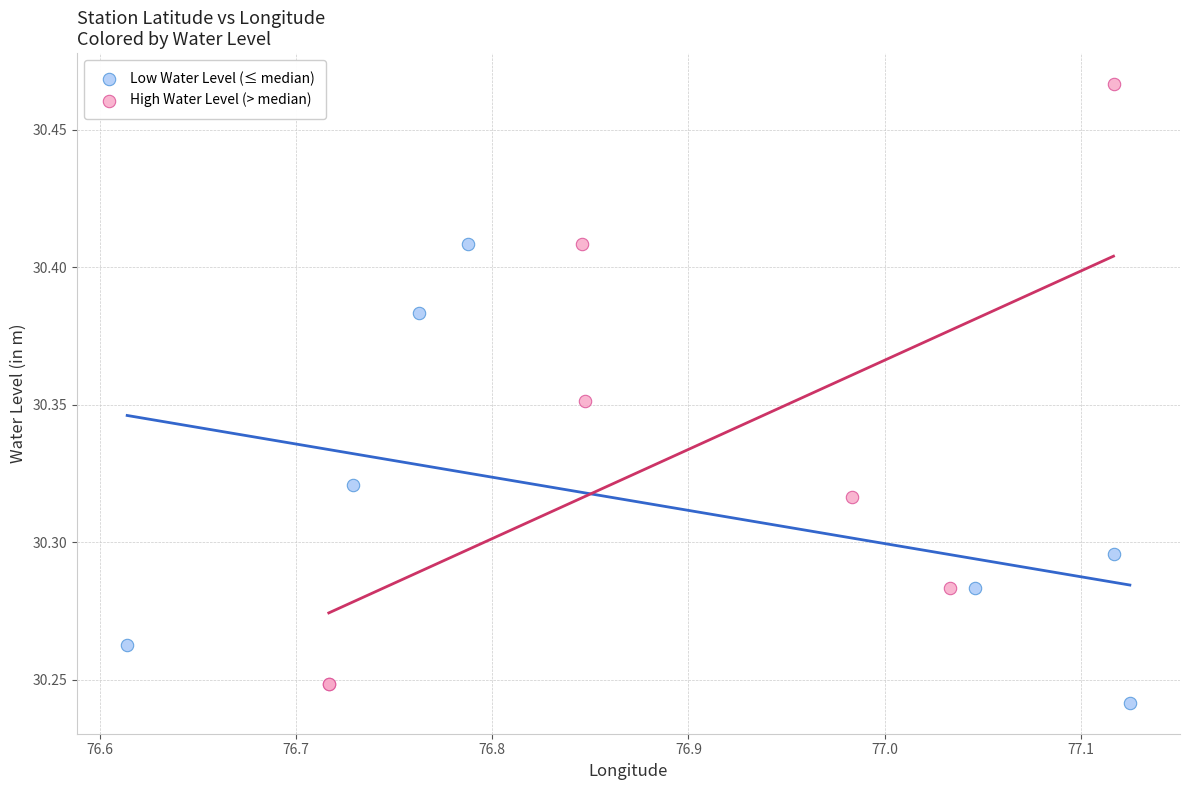

What are all the series names shown in the legend?

Low Water Level (≤ median), High Water Level (> median)